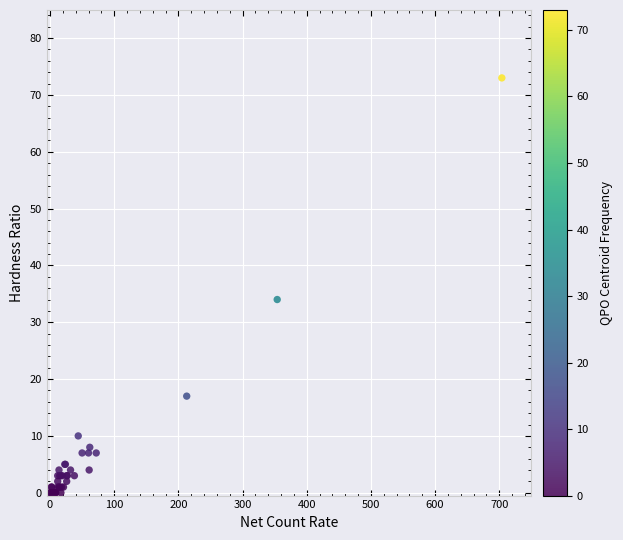

What Y value in the scatter plot is closest to 36?

34